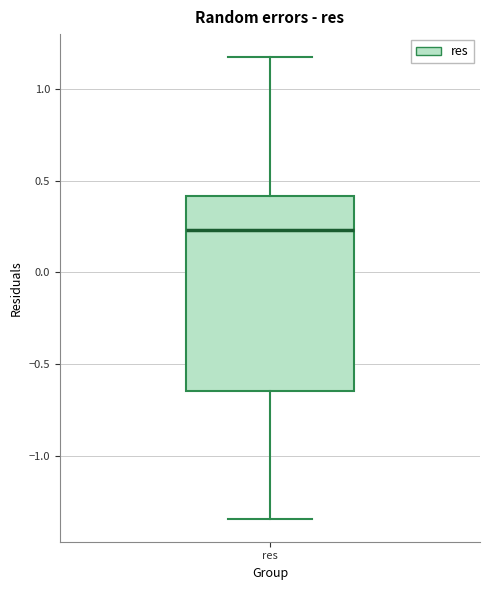

Where is the upper edge of the box for res on the y-axis? The values are not printed on the chart, so give them approximately, as read against the axis.

0.40